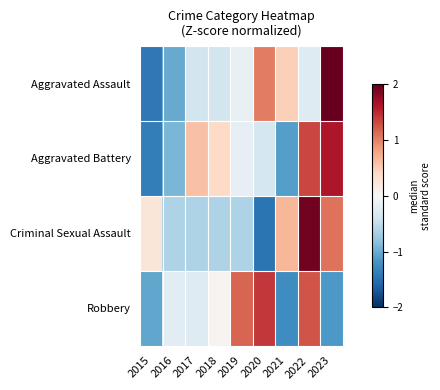

Rank the series at 2018 from lowest to highest value.

Criminal Sexual Assault, Aggravated Assault, Robbery, Aggravated Battery